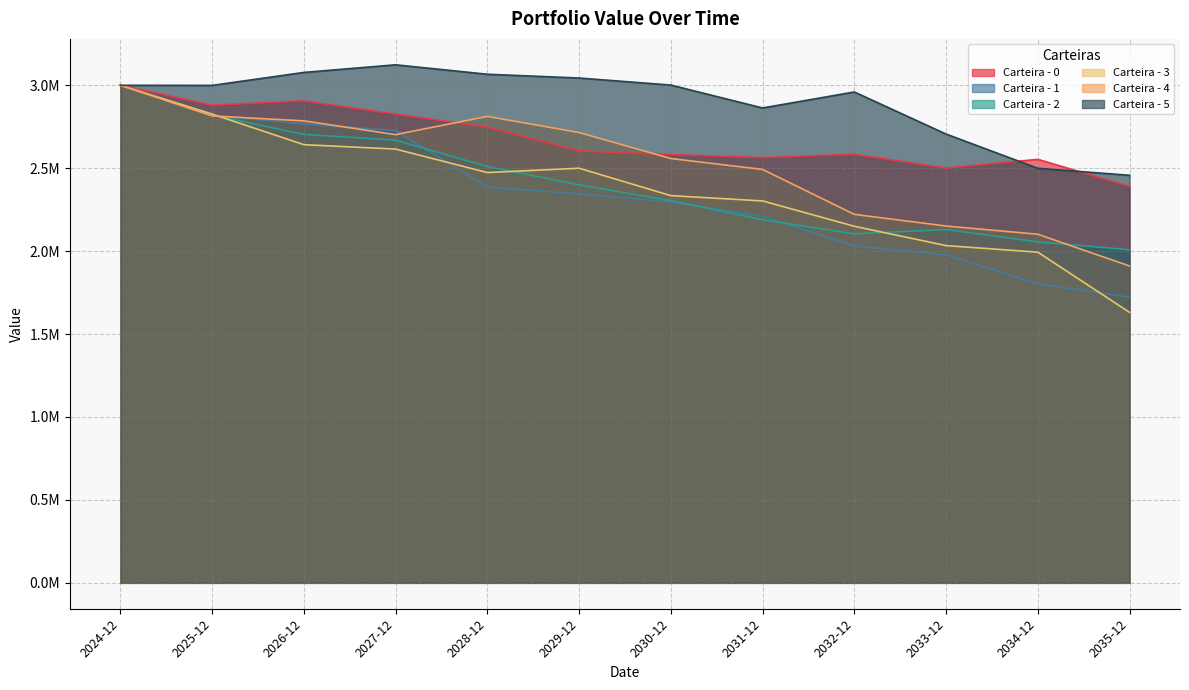

What is the difference between the highest and lowest values at 2026-12?

435640.4